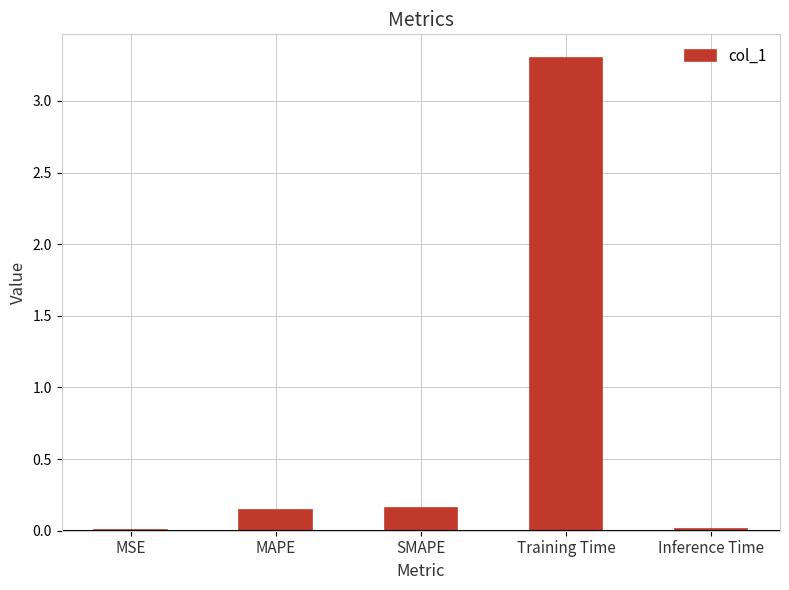

What is the sum of all values?

3.6